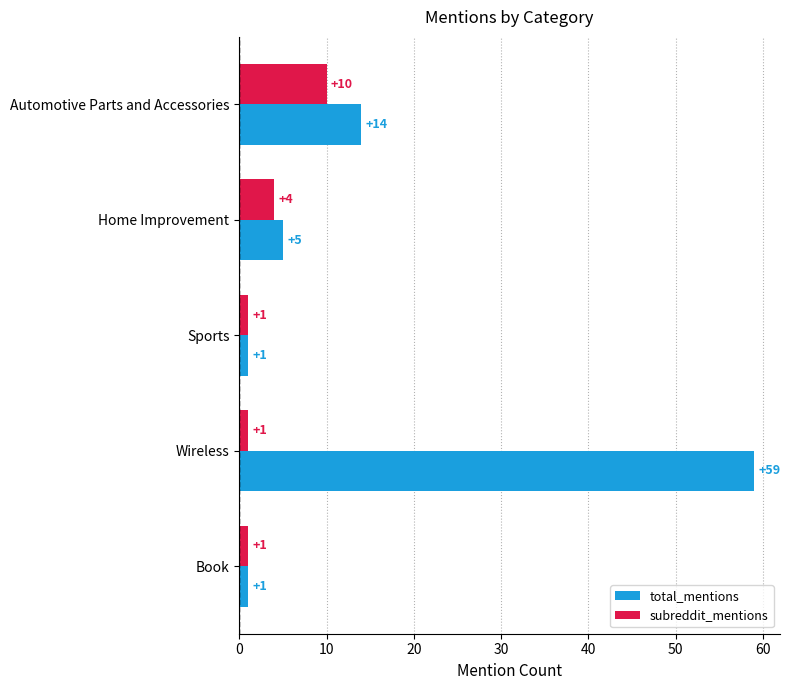

Between Automotive Parts and Accessories and Home Improvement, which series saw the biggest shift?

total_mentions